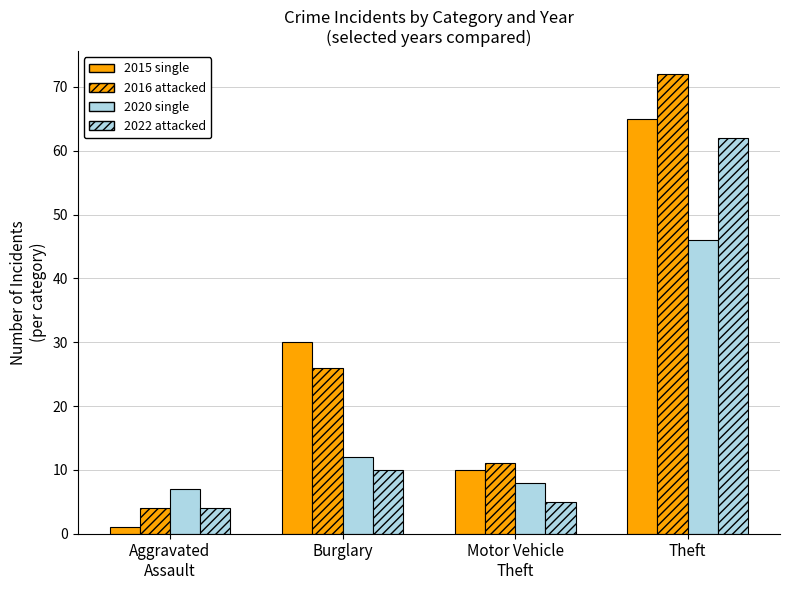

Count the number of data series in this chart.

4